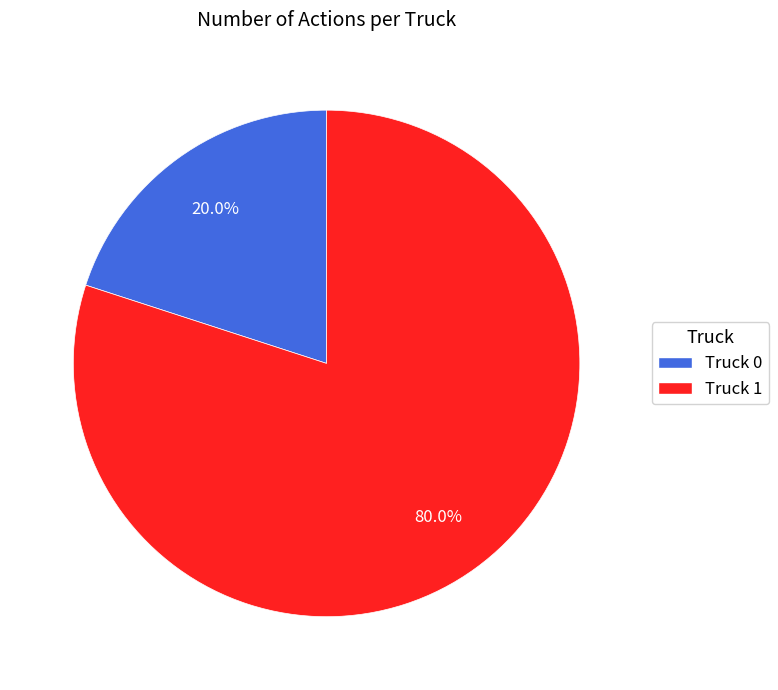

Is it true that Truck 0 is 20% of the pie?

True